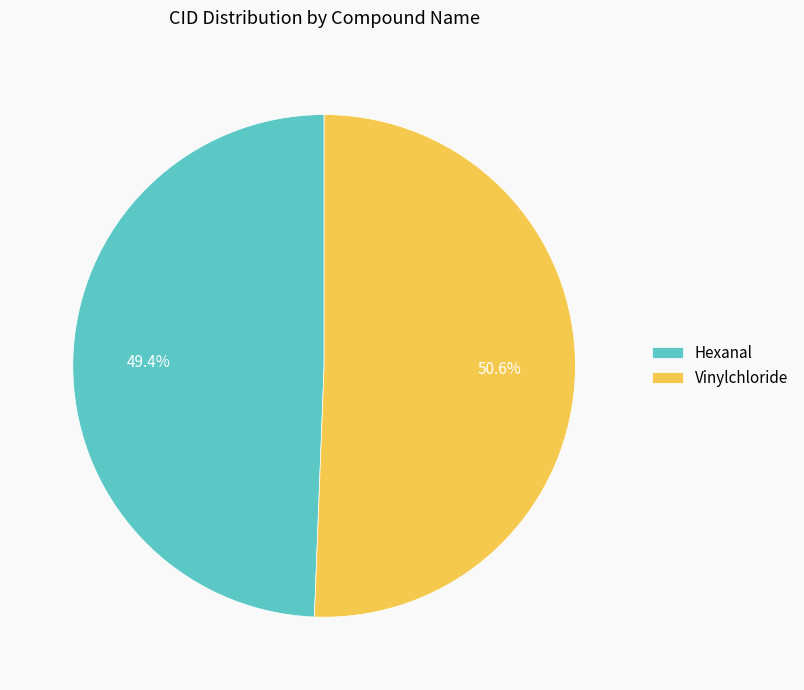

The Vinylchloride slice represents 61% of the pie. True or false?

False